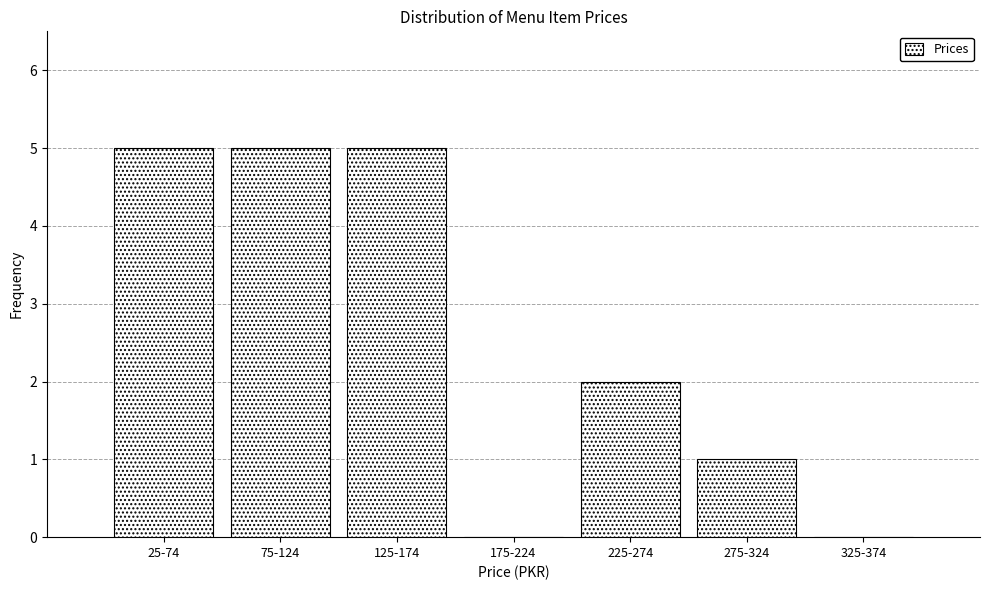

Reading left to right, list all the values displayed in this chart.

25-74=5	75-124=5	125-174=5	175-224=0	225-274=2	275-324=1	325-374=0